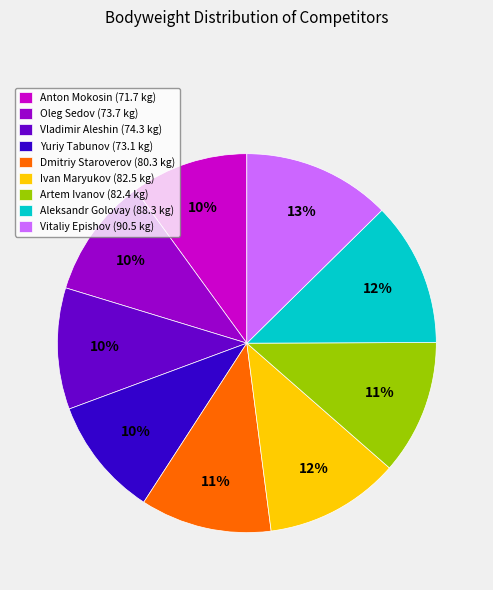

Is the sum of Aleksandr Golovay (88.3 kg) and Vladimir Aleshin (74.3 kg) greater than half?

No